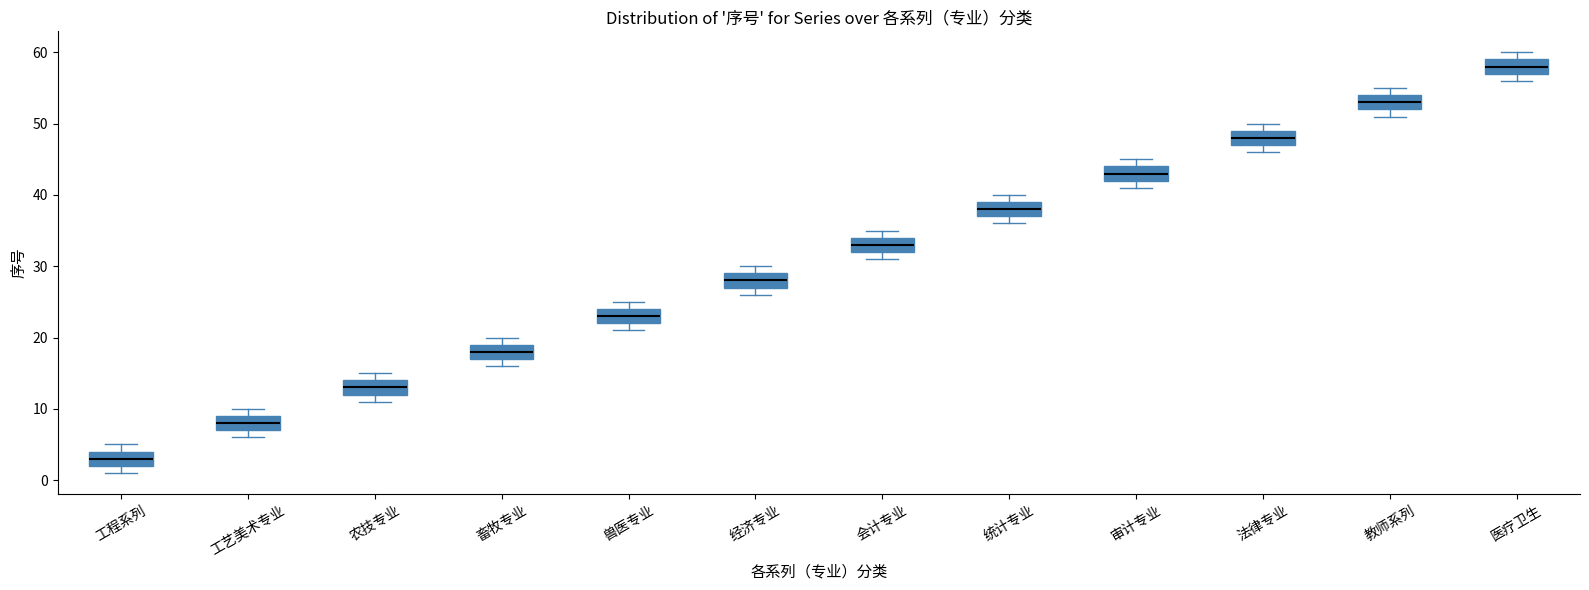

Reading left to right, read every box against the y-axis: the position of its median line, the range the box covers, and the ends of its whiskers. The values are not printed on the chart, so give them approximately, as read against the axis.

工程系列: median 3, box 2 to 4, whiskers 1 to 5
工艺美术专业: median 8, box 7 to 9, whiskers 6 to 10
农技专业: median 13, box 12 to 14, whiskers 11 to 15
畜牧专业: median 18, box 17 to 19, whiskers 16 to 20
兽医专业: median 23, box 22 to 24, whiskers 21 to 25
经济专业: median 28, box 27 to 29, whiskers 26 to 30
会计专业: median 33, box 32 to 34, whiskers 31 to 35
统计专业: median 38, box 37 to 39, whiskers 36 to 40
审计专业: median 43, box 42 to 44, whiskers 41 to 45
法律专业: median 48, box 47 to 49, whiskers 46 to 50
教师系列: median 53, box 52 to 54, whiskers 51 to 55
医疗卫生: median 58, box 57 to 59, whiskers 56 to 60